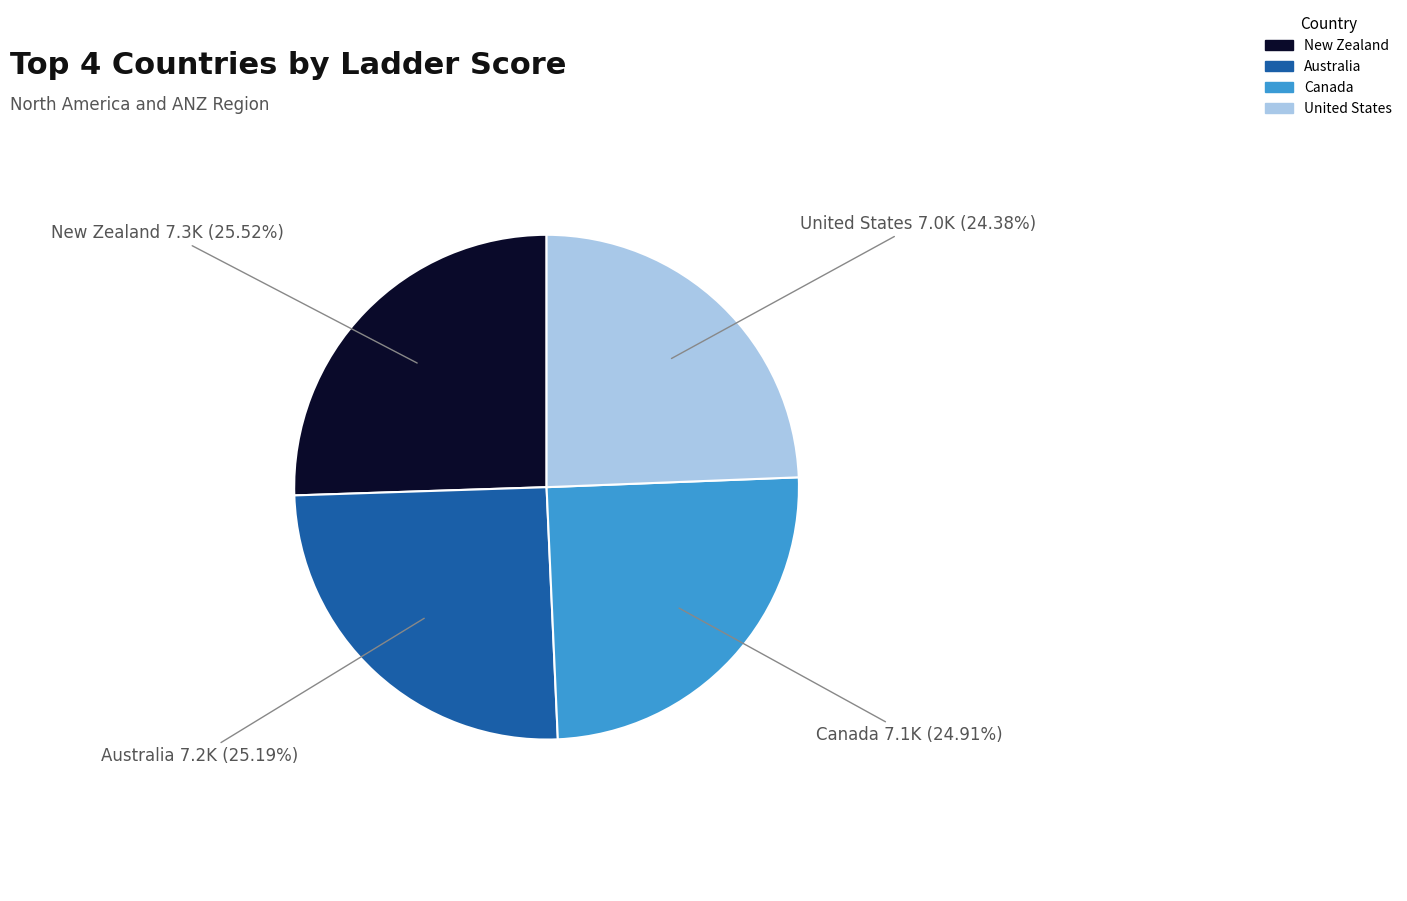

Does any single category account for the majority?

No